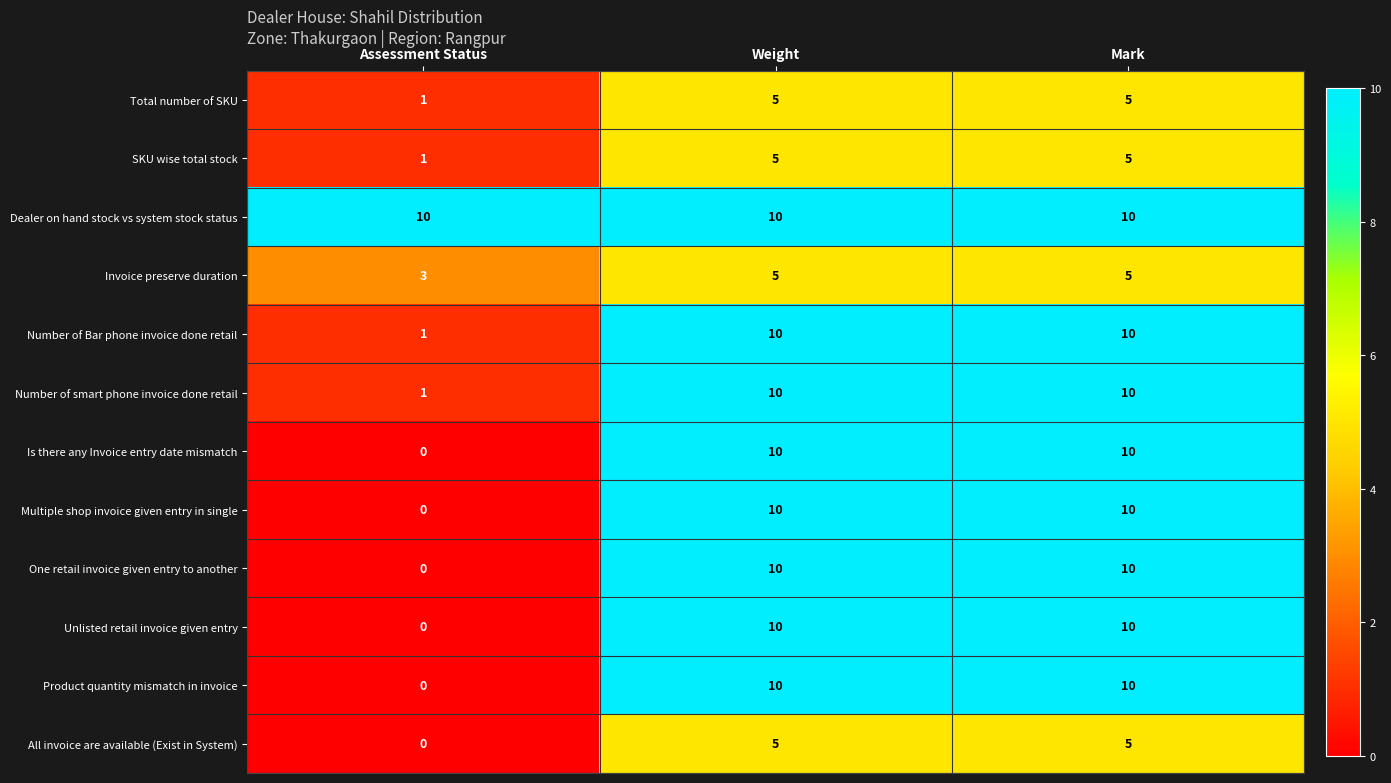

Is the value of All invoice are available (Exist in System) at Mark greater than the value of Multiple shop invoice given entry in single at Weight?

No